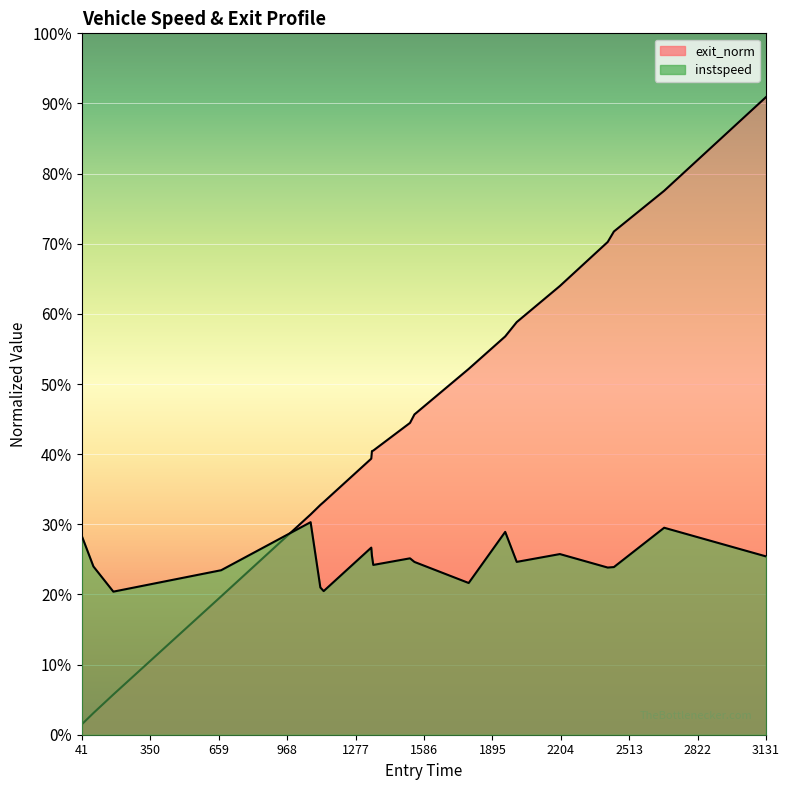

True or false: exit_norm and instspeed intersect in this chart.

True